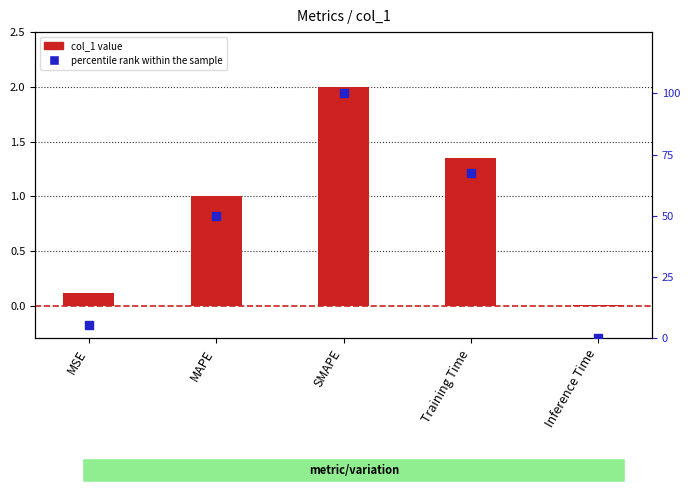

At which category is the sum across all series the highest?

SMAPE